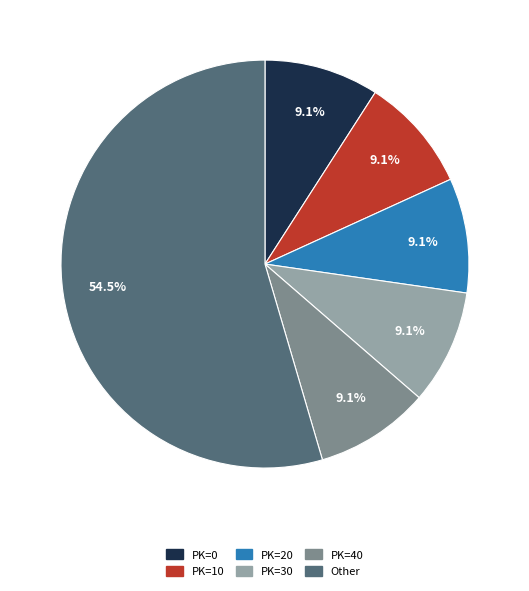

Is there any slice that represents more than half of the pie?

Yes